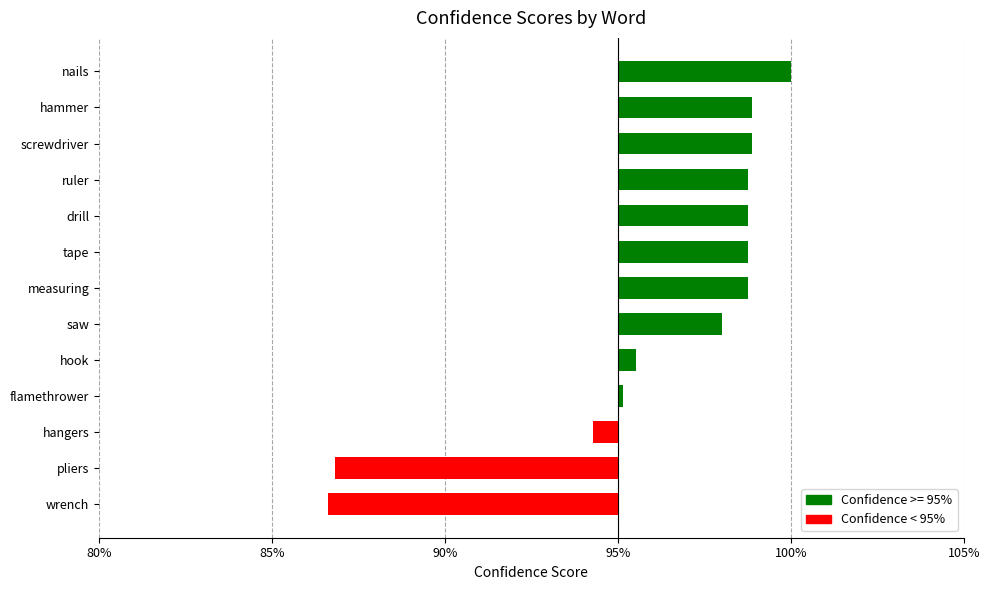

Are the bars horizontal?

Yes